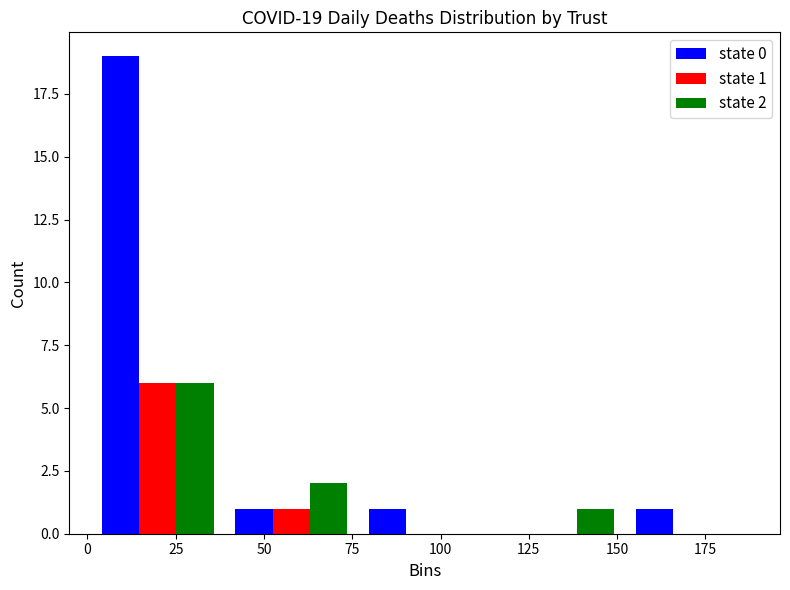

In the state 0 series, which range on the x-axis has the tallest bar?

0 to 40